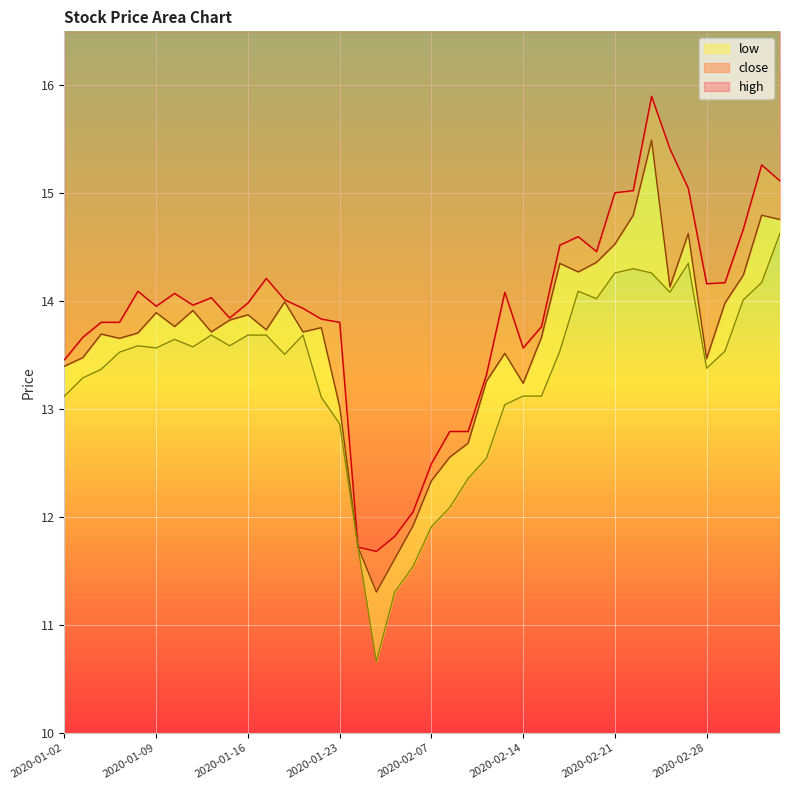

What is the difference between the highest and lowest values at 2020-02-05?

0.5